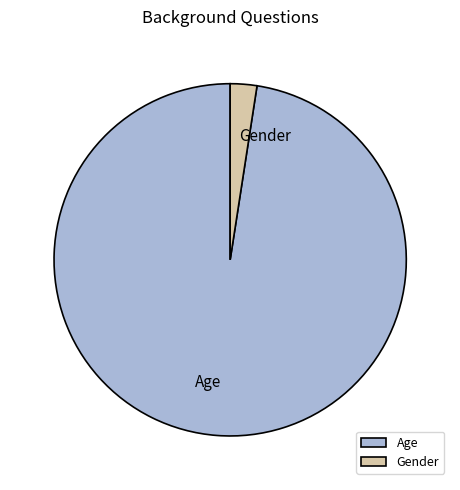

What is the majority slice?

Age